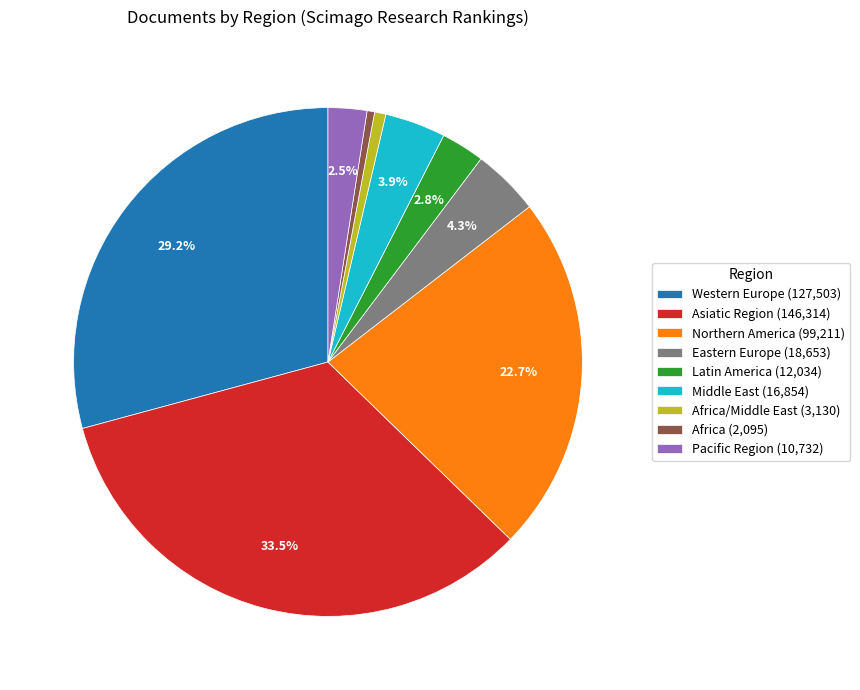

How many segments does this pie chart have?

9